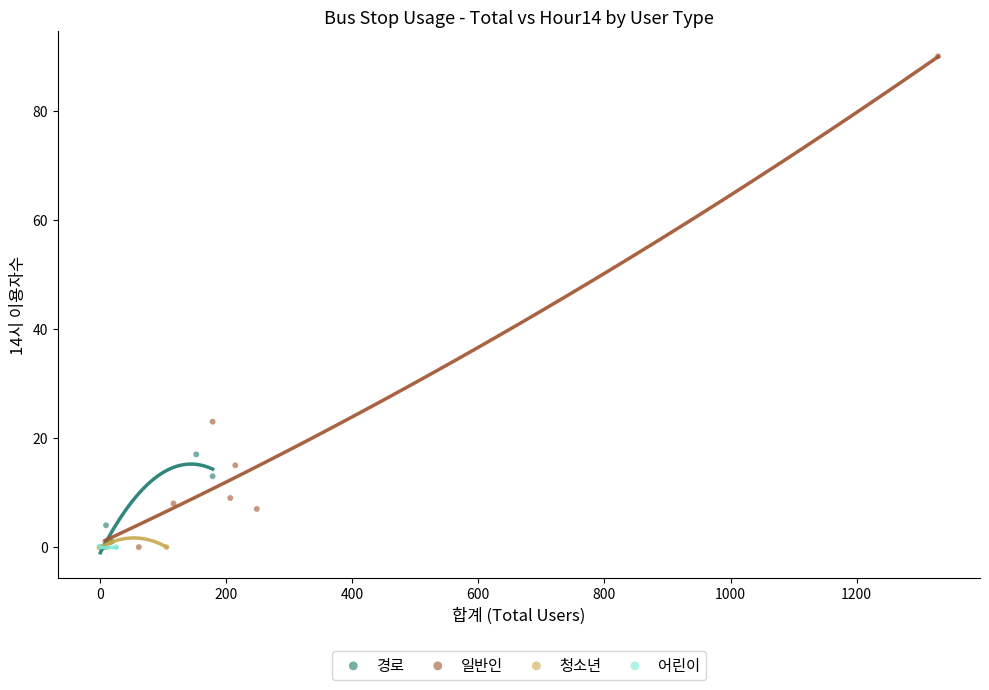

Which series reaches the maximum Y coordinate?

일반인